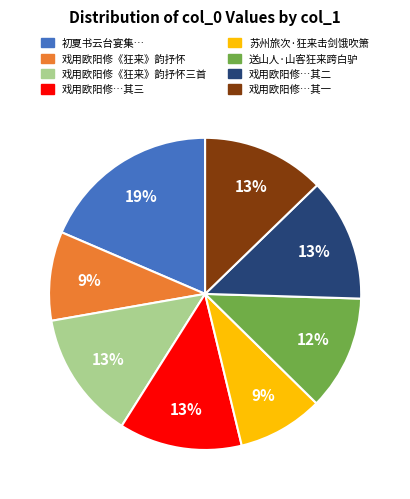

Is there a majority slice in this chart?

No